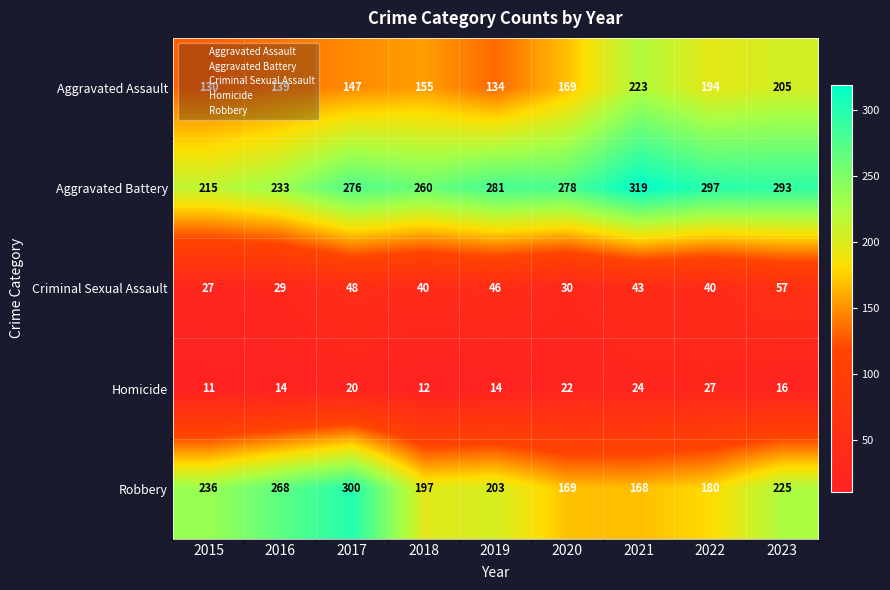

What is the difference between the maximum and minimum values in the Aggravated Assault series?

93